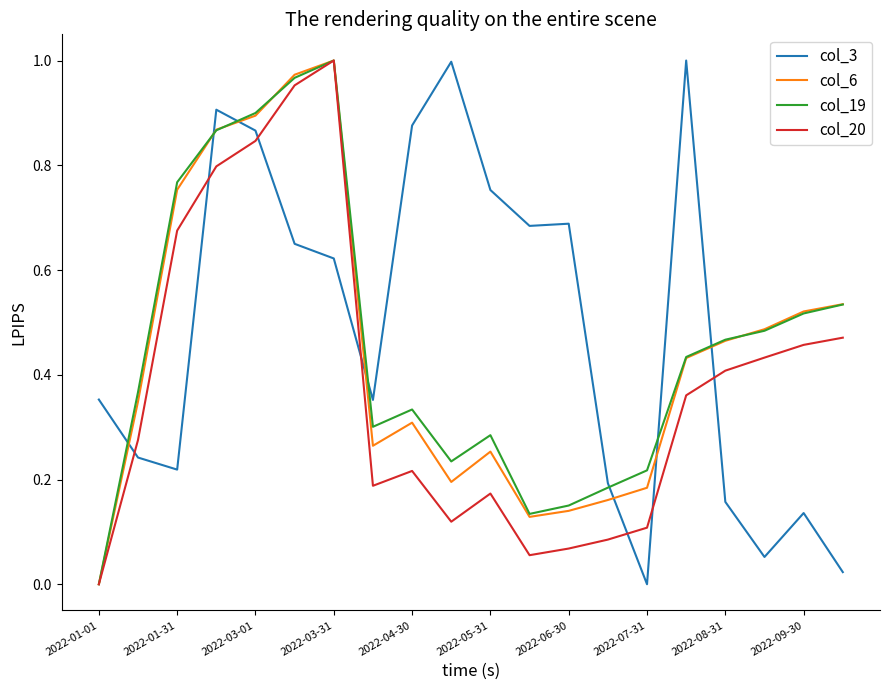

True or false: col_20 and col_3 intersect in this chart.

True